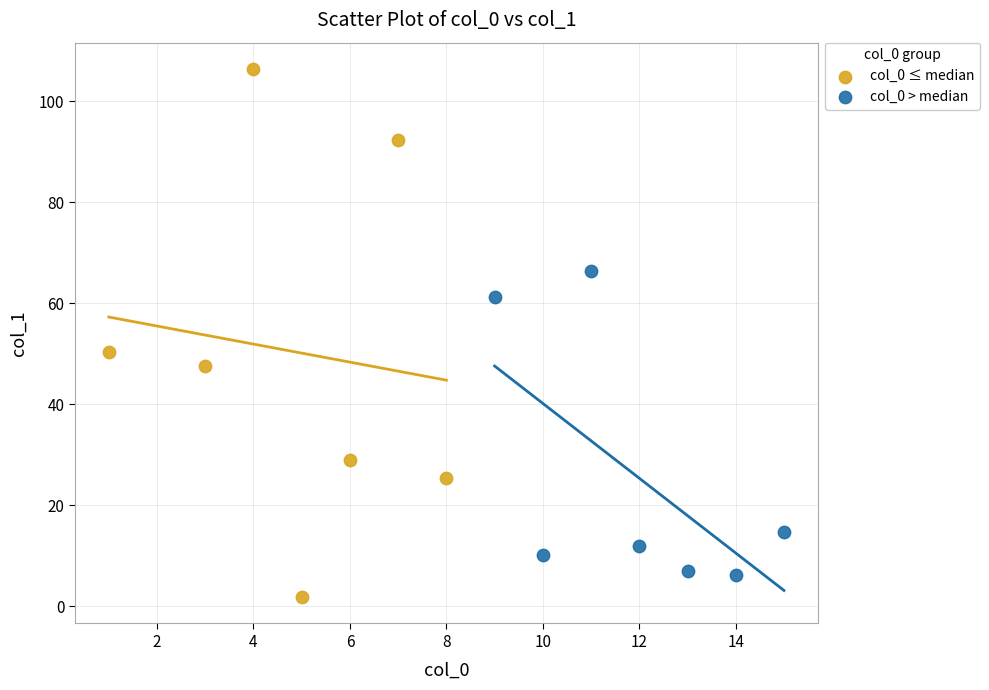

Which series contains the highest Y value?

col_0 ≤ median